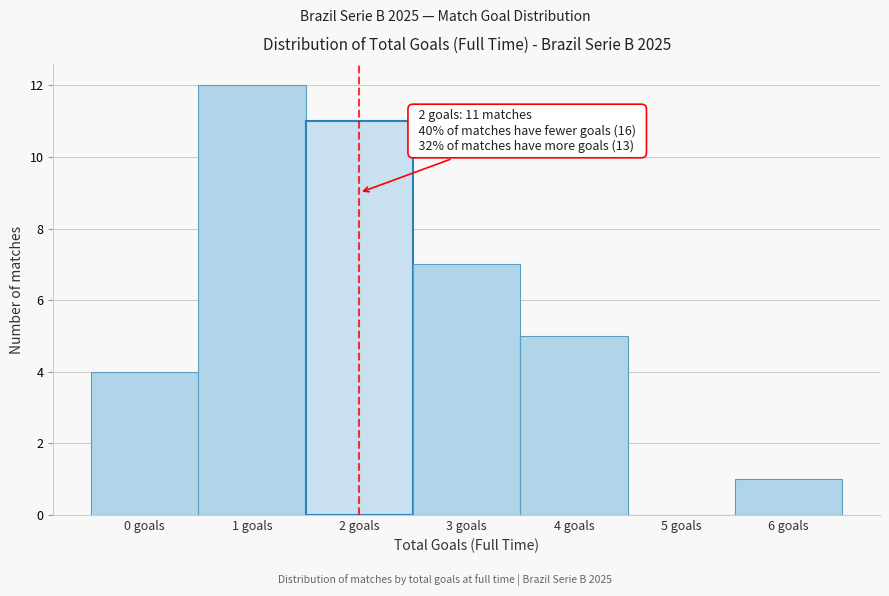

Over which range of the x-axis is the bar tallest?

0.5 to 1.5